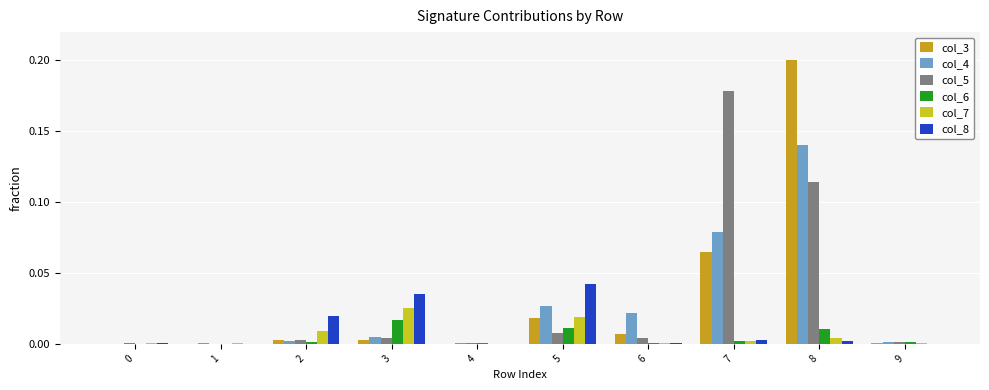

Is the value of col_4 at 7 greater than the value of col_7 at 9?

Yes